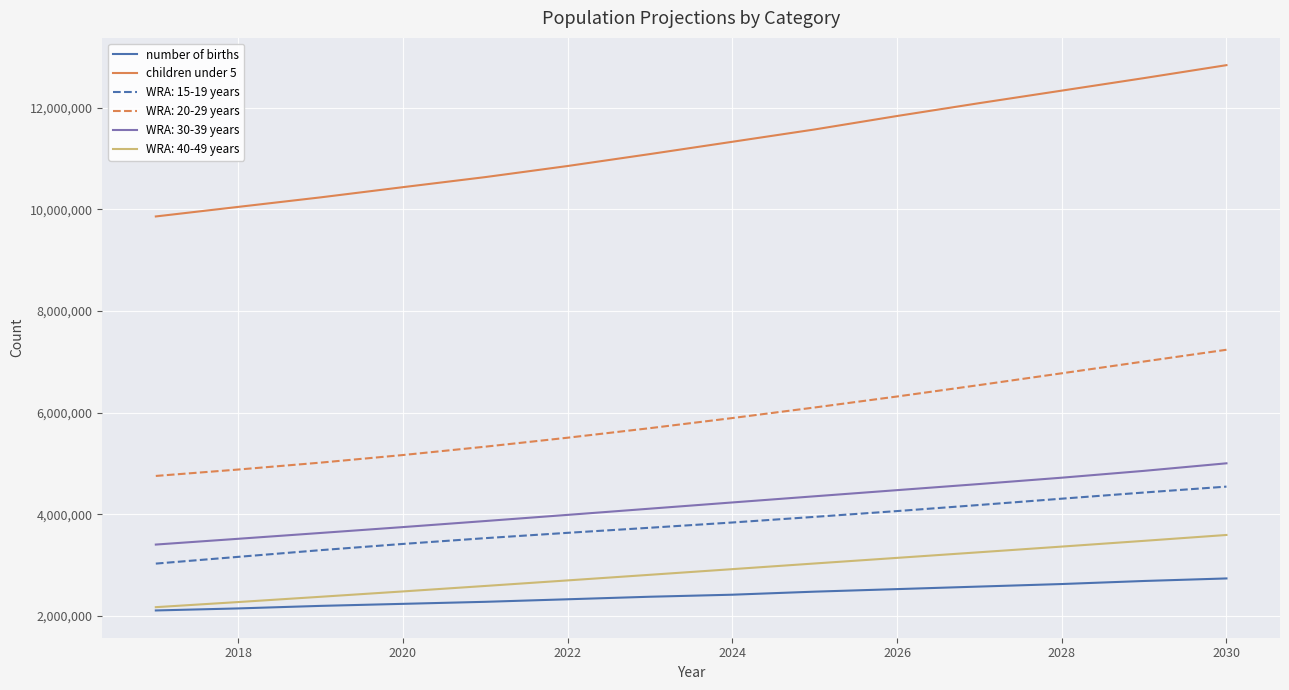

Which series has the largest total across all categories?

children under 5